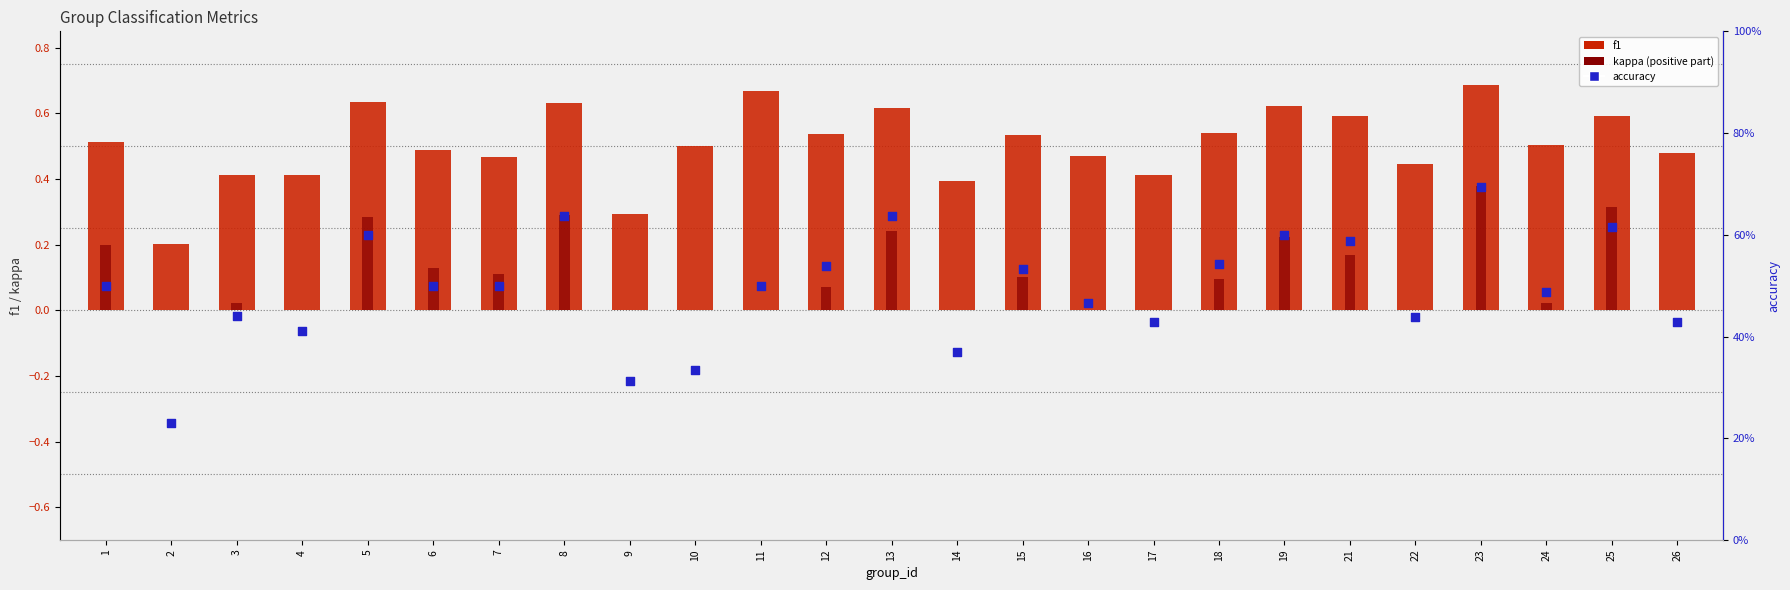

Which series has the largest total across all categories?

f1